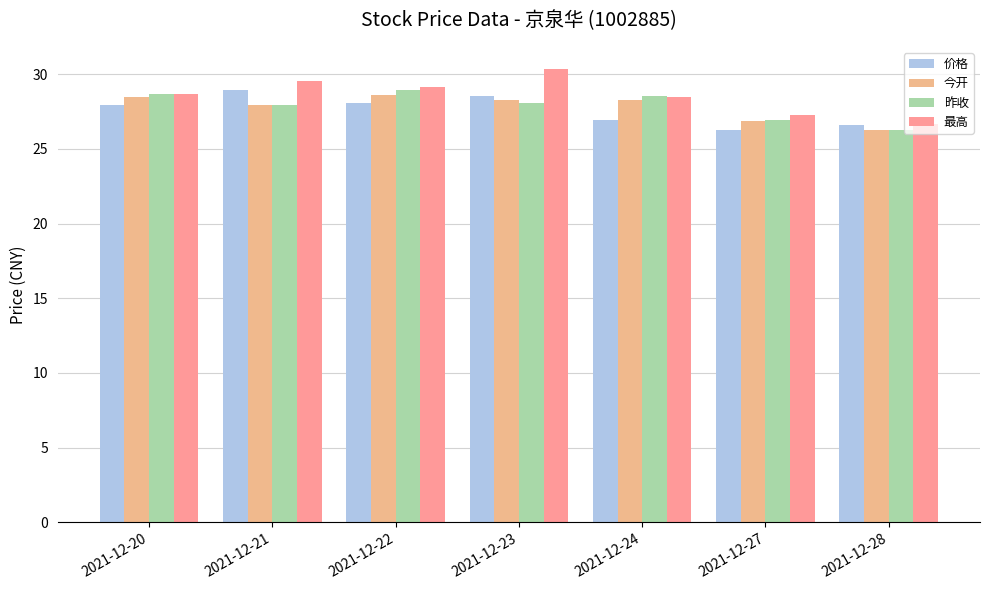

Is the value of 价格 at 2021-12-21 greater than the value of 昨收 at 2021-12-20?

Yes